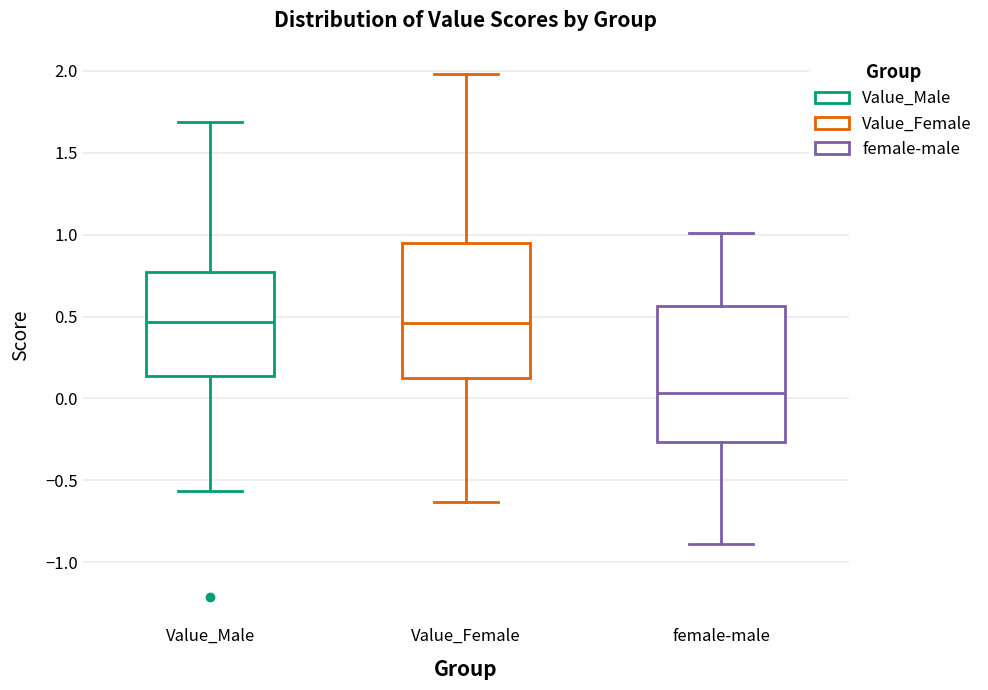

Reading left to right, read every box against the y-axis: the position of its median line, the range the box covers, and the ends of its whiskers. The values are not printed on the chart, so give them approximately, as read against the axis.

Value_Male: median 0.45, box 0.15 to 0.75, whiskers -0.55 to 1.70
Value_Female: median 0.45, box 0.15 to 0.95, whiskers -0.65 to 2.00
female-male: median 0.05, box -0.25 to 0.55, whiskers -0.90 to 1.00